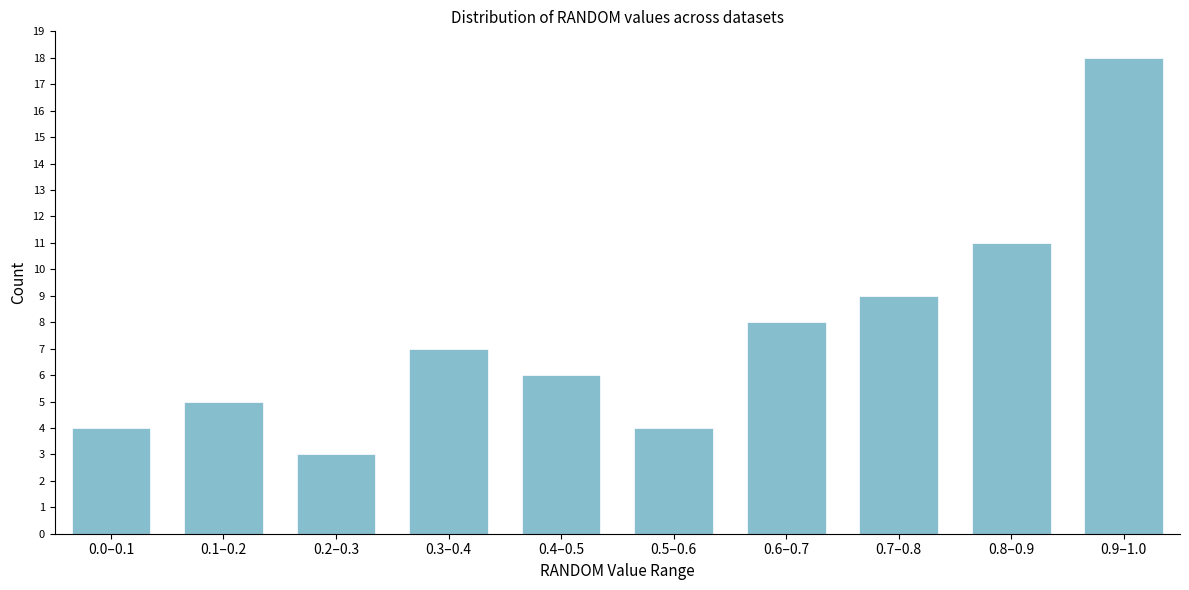

Reading left to right, transcribe all the data shown in this chart.

4	5	3	7	6	4	8	9	11	18